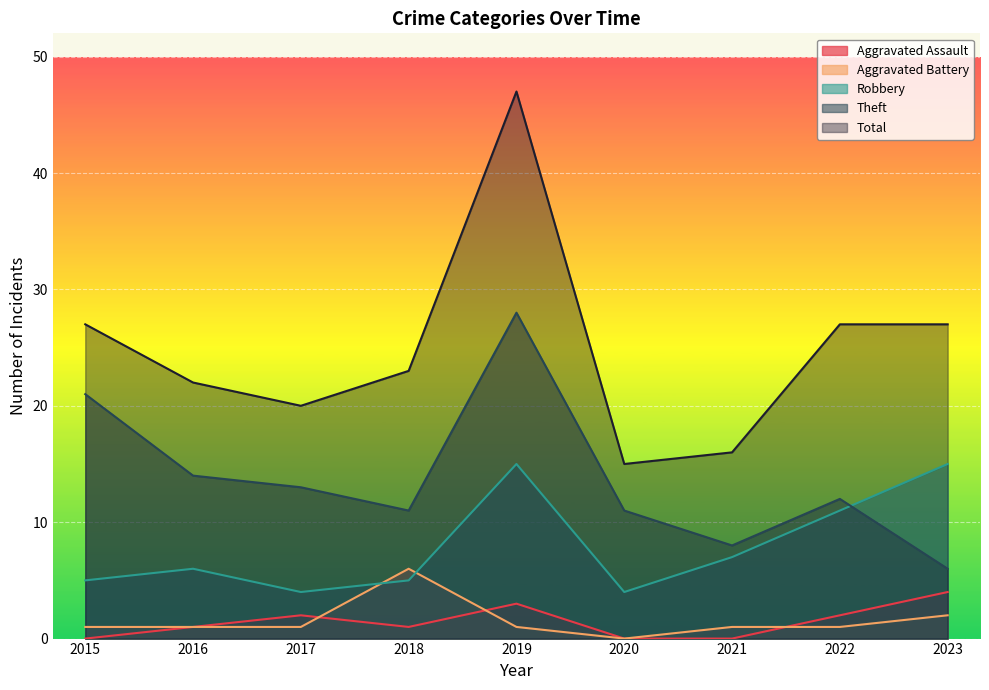

At which label does Aggravated Battery reach its peak?

2018